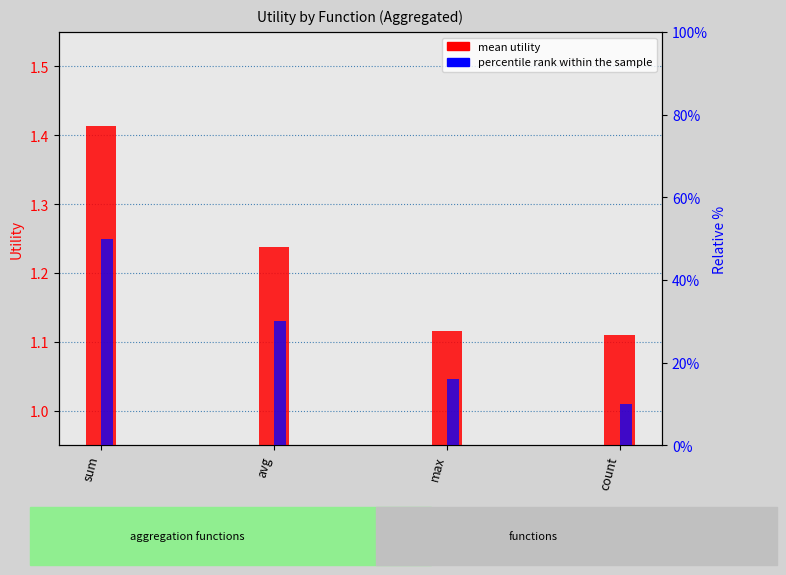

Which series has the largest range (max minus min)?

mean utility